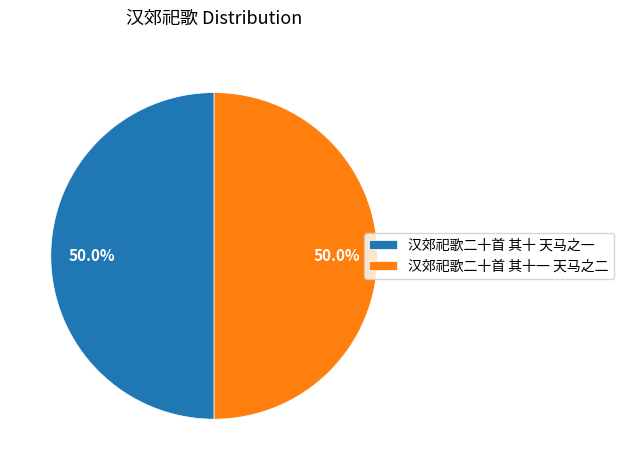

Is it true that 汉郊祀歌二十首 其十 天马之一 is 35% of the pie?

False